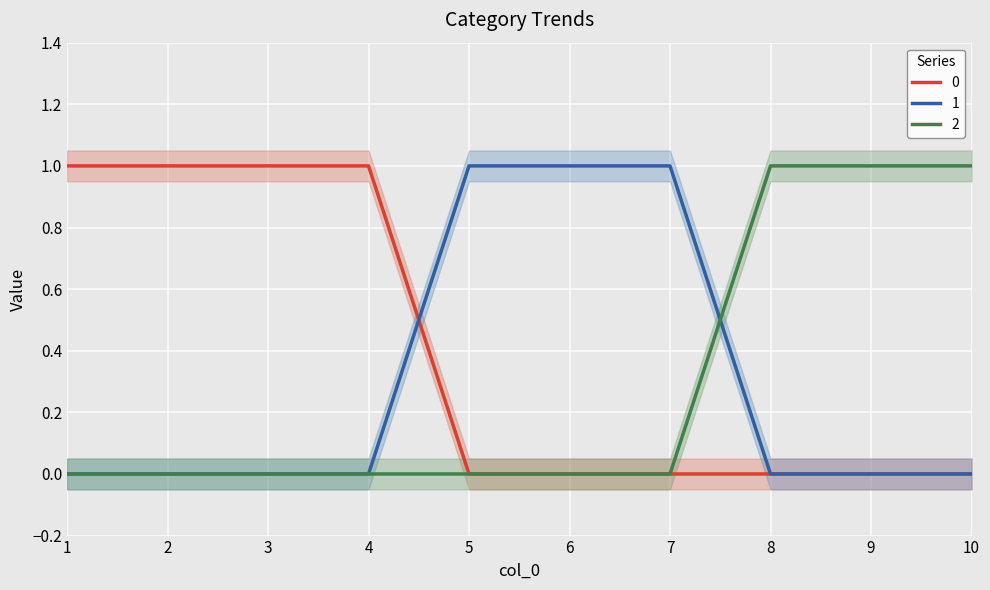

True or false: 2 has a value of 1 at 1.

False